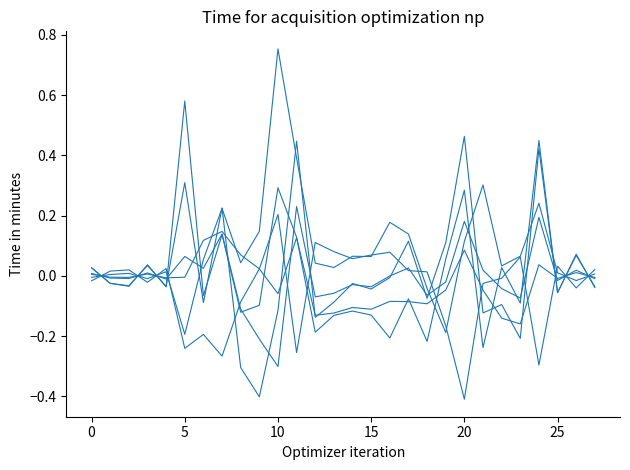

Is this an area chart (filled region under the line)?

No